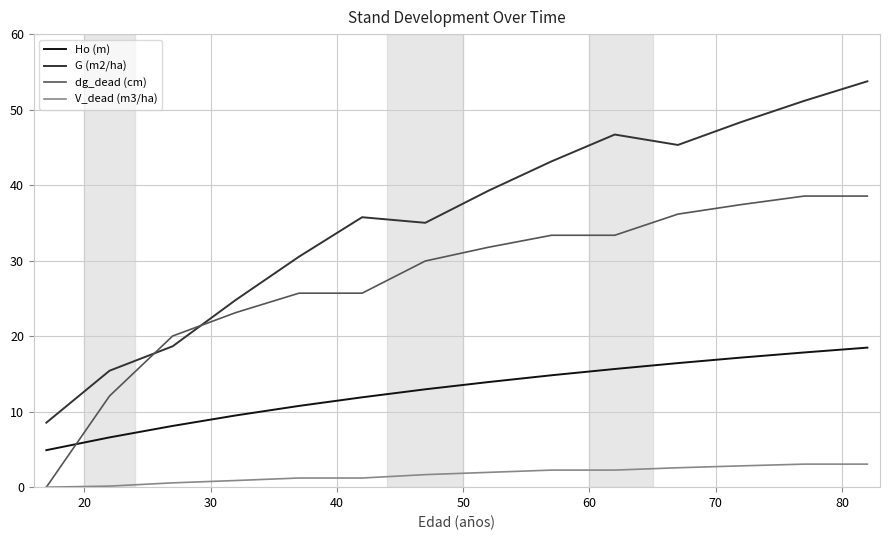

Rank the series by their maximum value, from lowest to highest.

V_dead (m3/ha), Ho (m), dg_dead (cm), G (m2/ha)